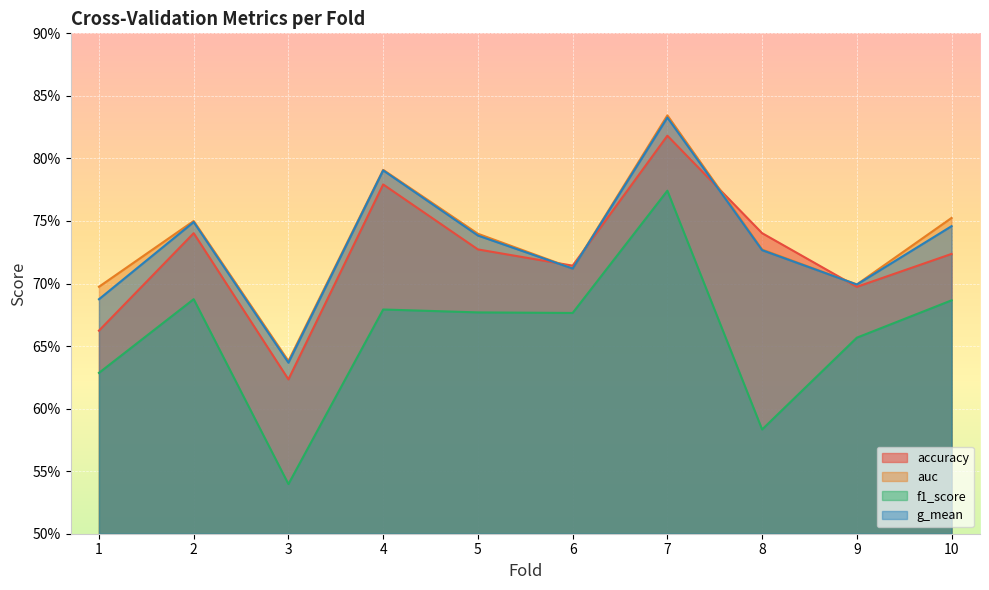

What is the lowest value of the accuracy series?

0.6